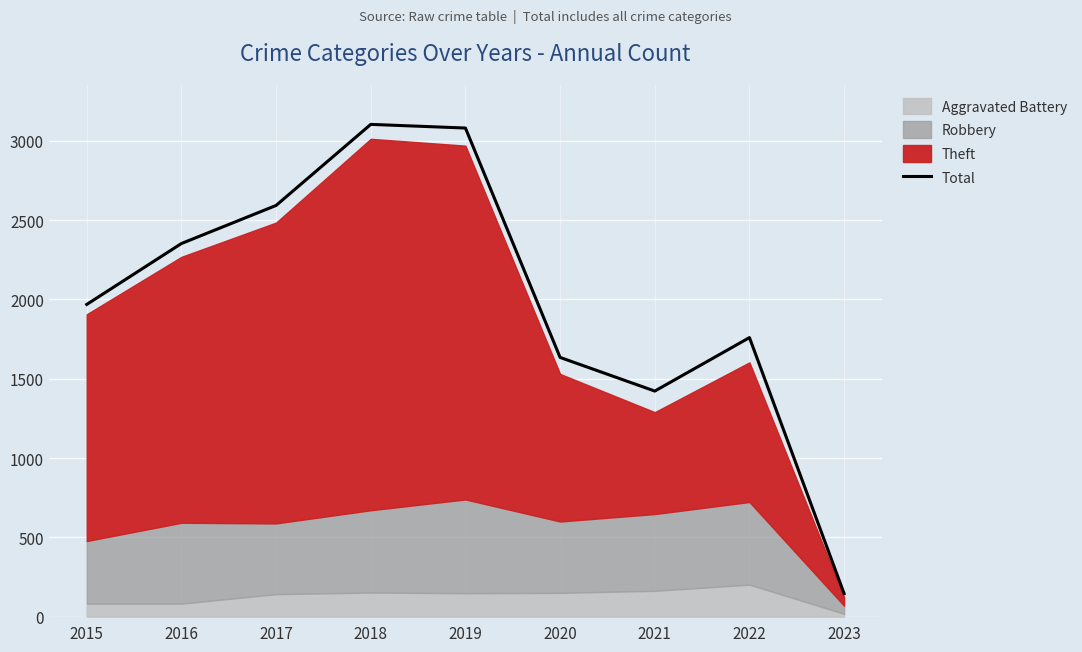

True or false: the data shows 2352 at 2016.

True